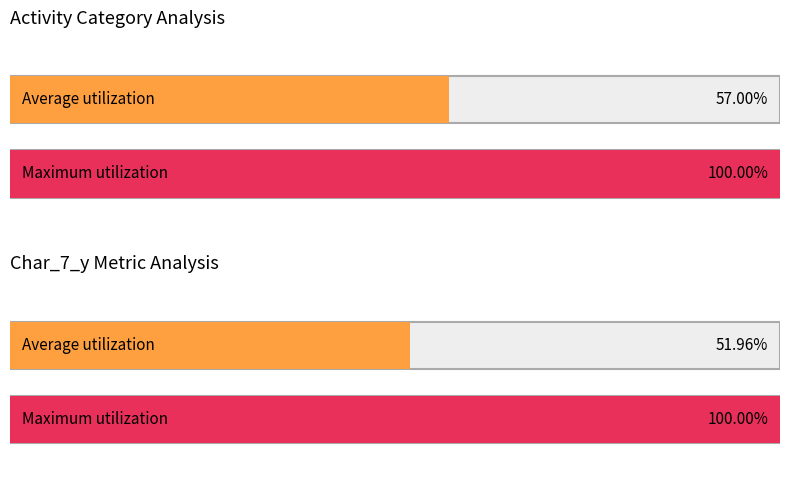

Does the chart contain any negative values?

No